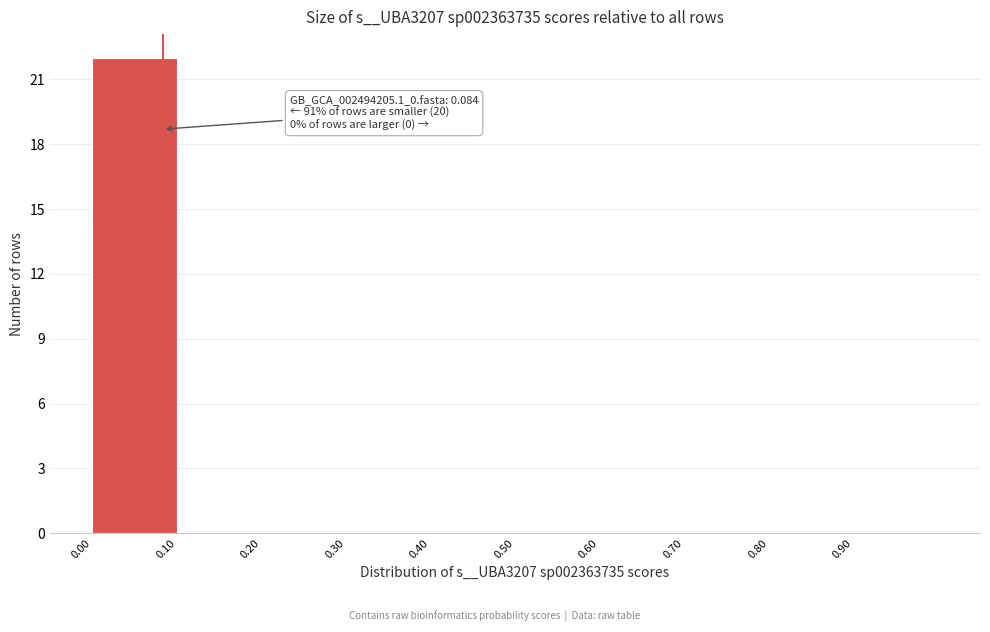

Over which range of the x-axis is the bar tallest?

0.0 to 0.1